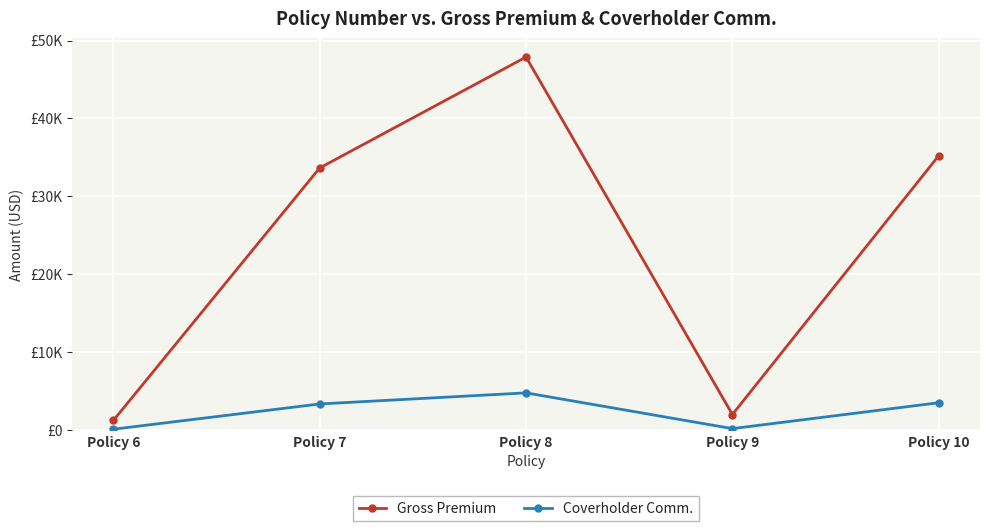

Is the value of Gross Premium at Policy 10 greater than the value of Coverholder Comm. at Policy 8?

Yes